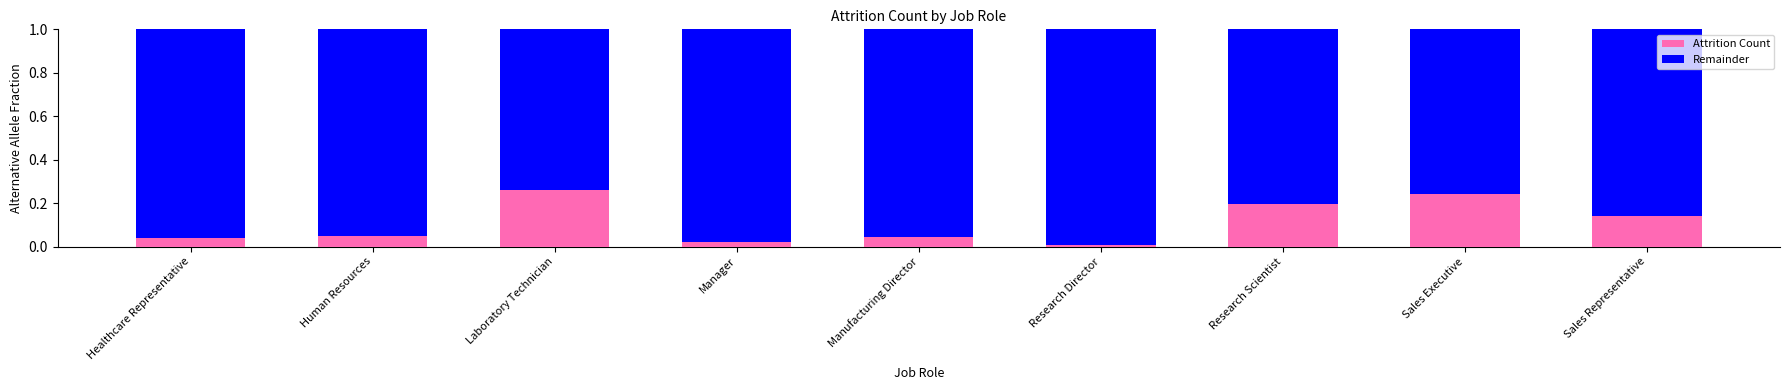

Which category has the highest value in the Attrition Count series?

Laboratory Technician